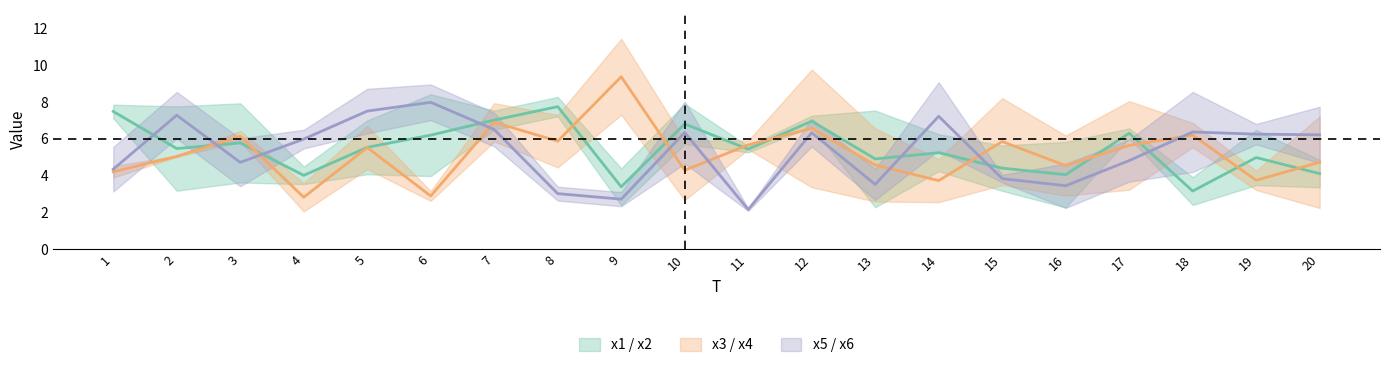

What is the maximum value shown in the chart?

11.4